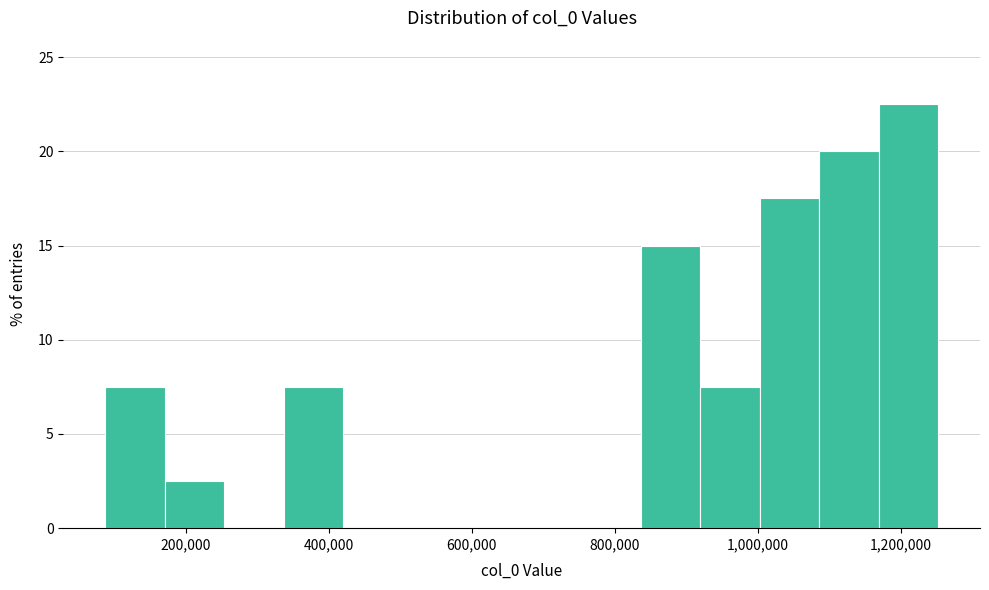

Over which range of the x-axis is the bar tallest?

1160000 to 1260000